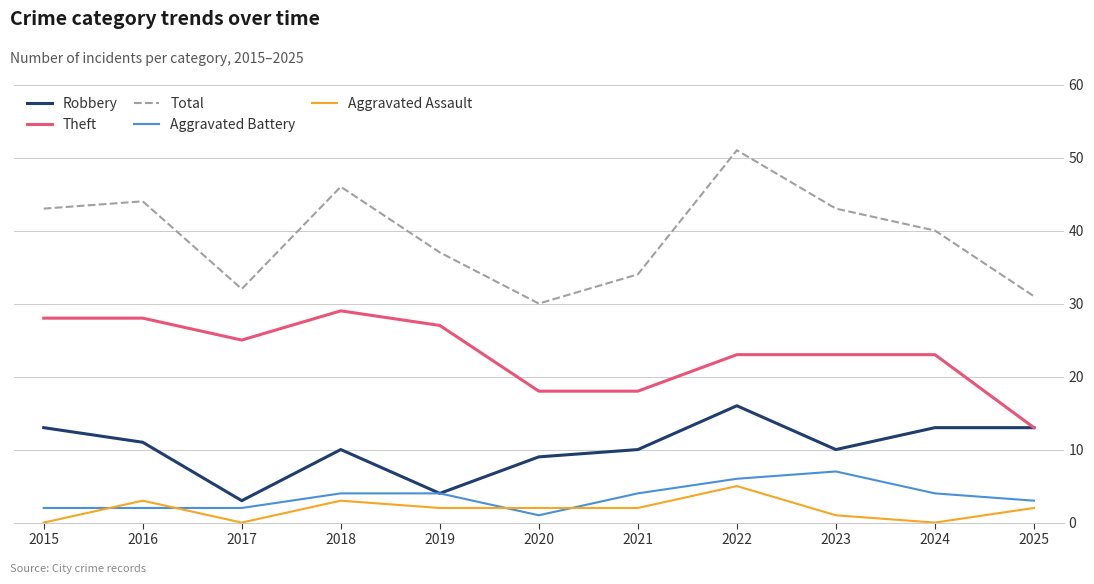

Which series has the largest total across all categories?

Total